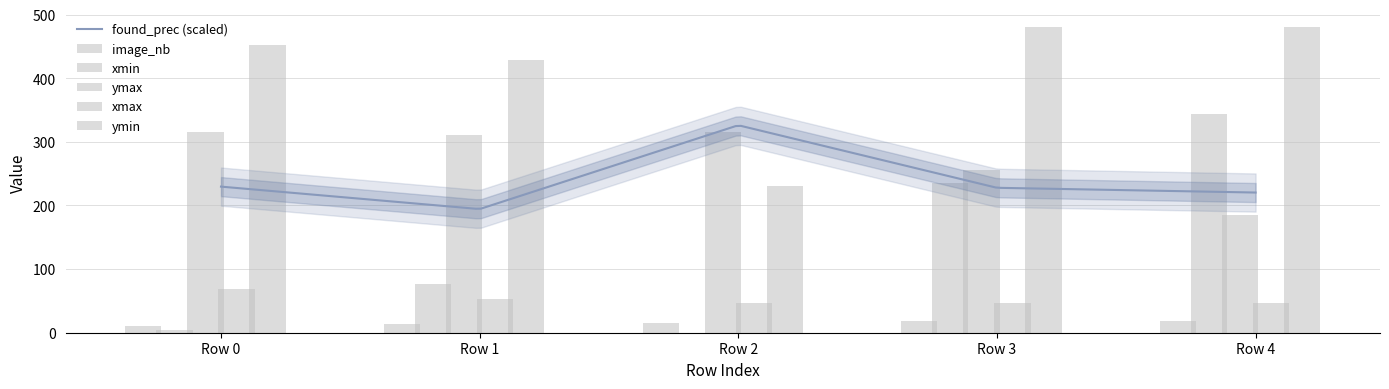

Is the value of ymin at Row 3 greater than the value of xmin at Row 1?

Yes